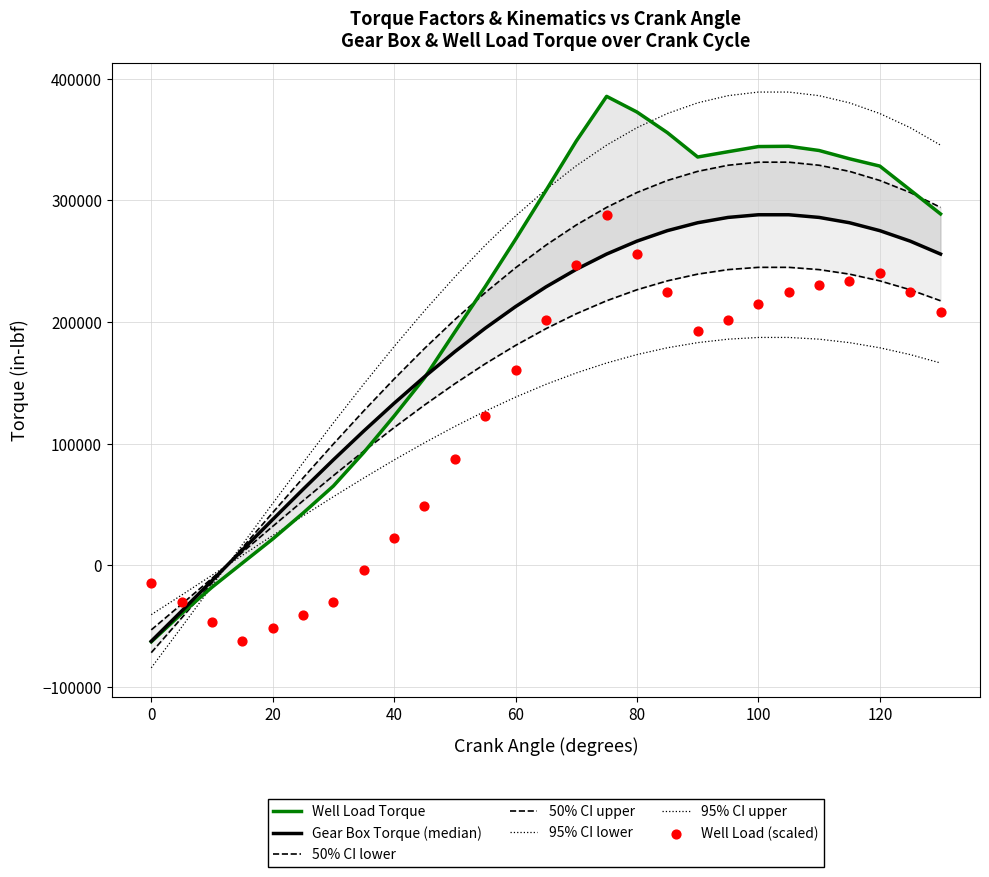

Is the value of Gear Box Torque at 15 greater than the value of Well Load Torque at 15?

Yes